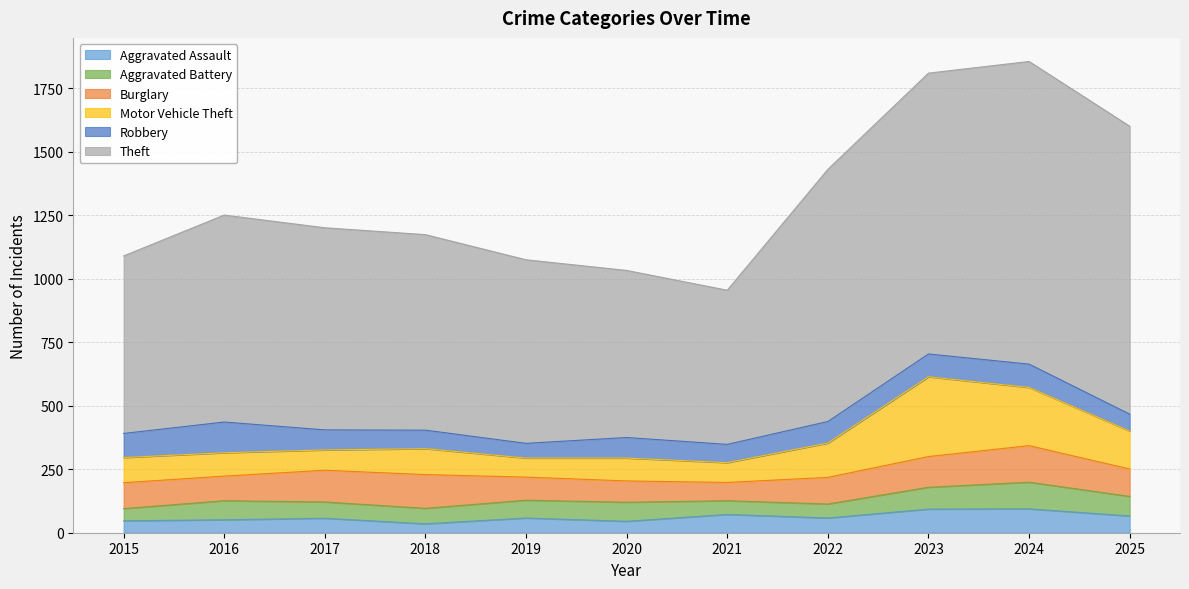

How many data points in Motor Vehicle Theft are above 99?

5